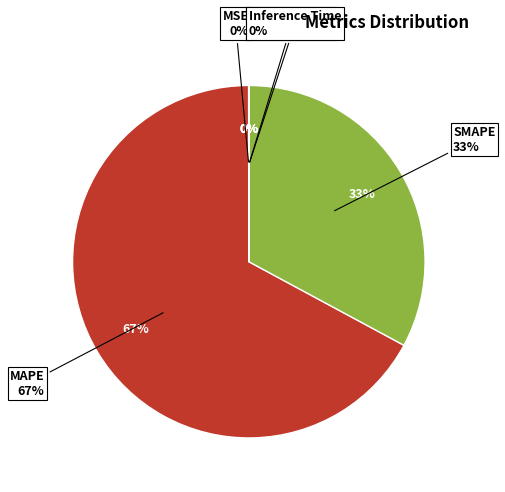

Is it true that Training Time is 1% of the pie?

False